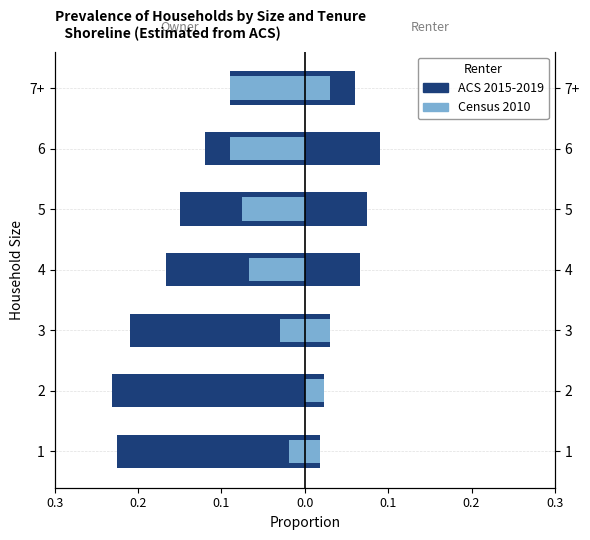

The value of Census 2010 at 4 is -0.1. True or false?

False